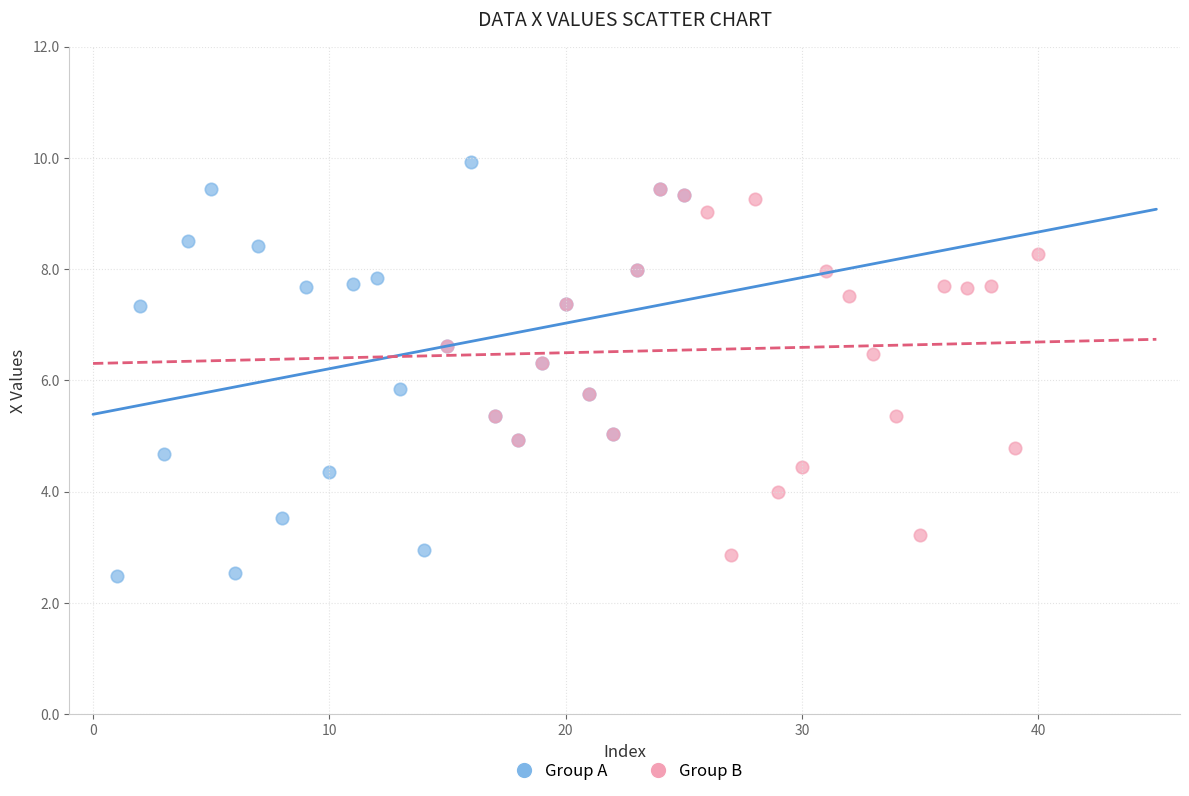

What are all the series names shown in the legend?

Group A, Group B